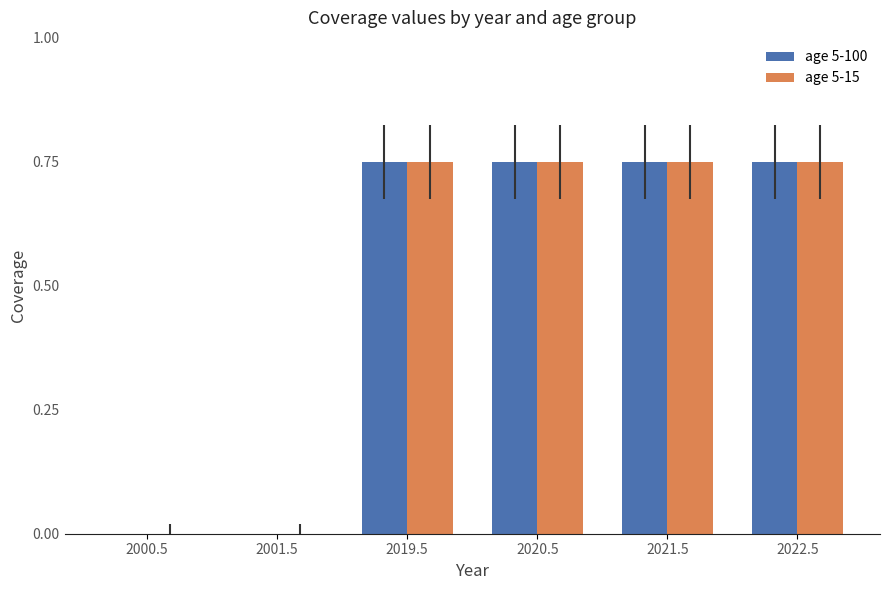

What is the sum of all age 5-15 values?

3.0